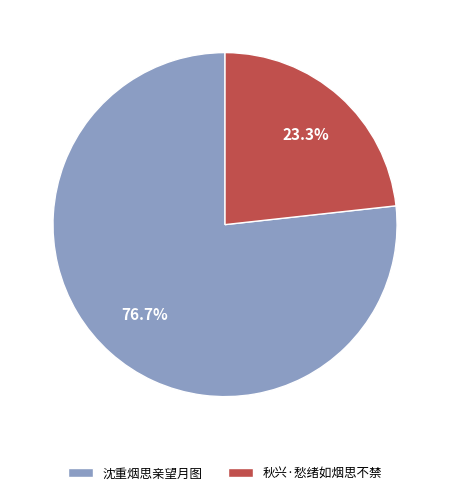

True or false: 沈重烟思亲望月图 accounts for 66% of the total.

False